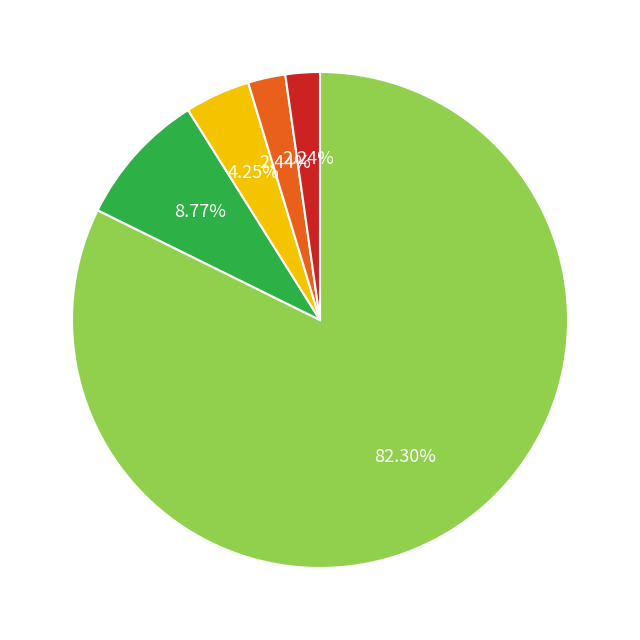

Is there a majority slice in this chart?

Yes